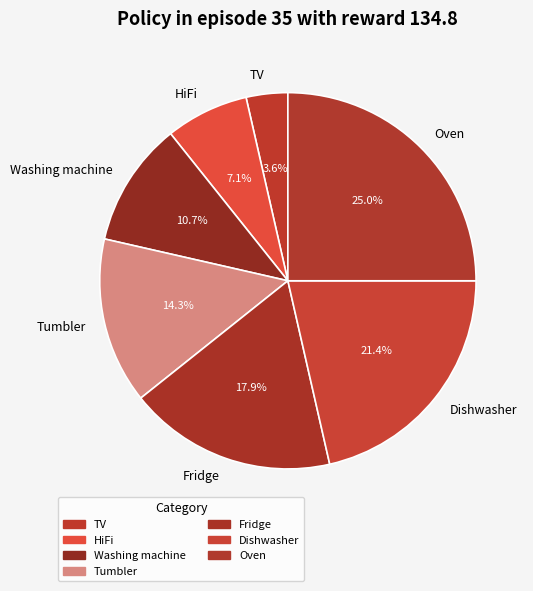

What portion of the pie excludes Oven?

75.0%